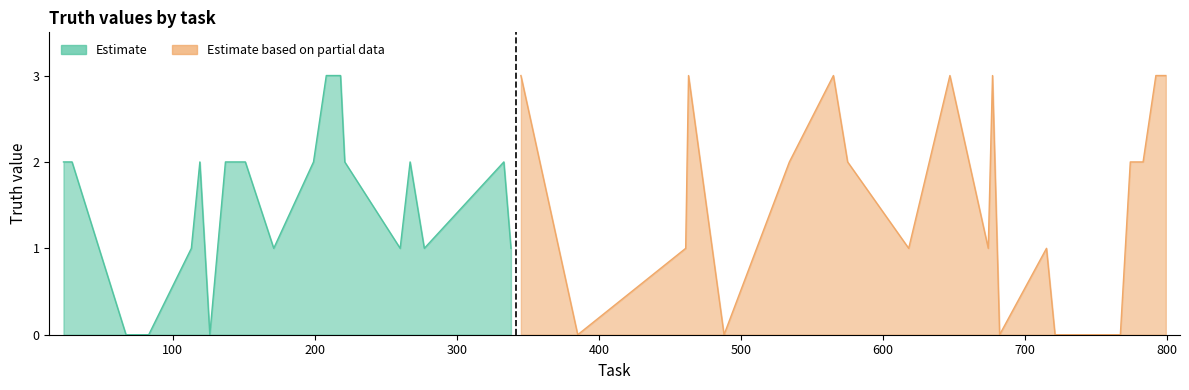

Where is Estimate nearest to the value 1?

113